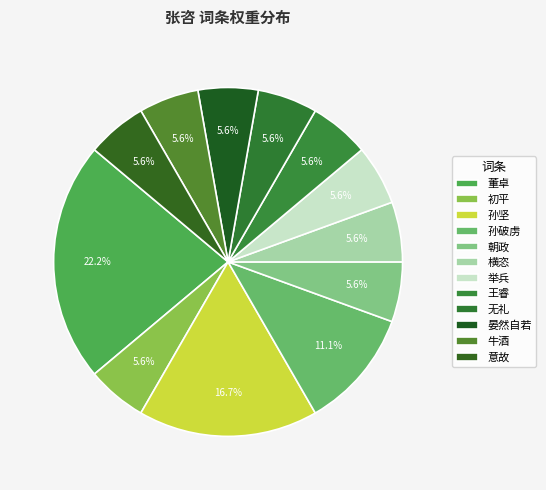

To the nearest percent, what is the difference between the 董卓 and 朝政 slice percentages?

17%